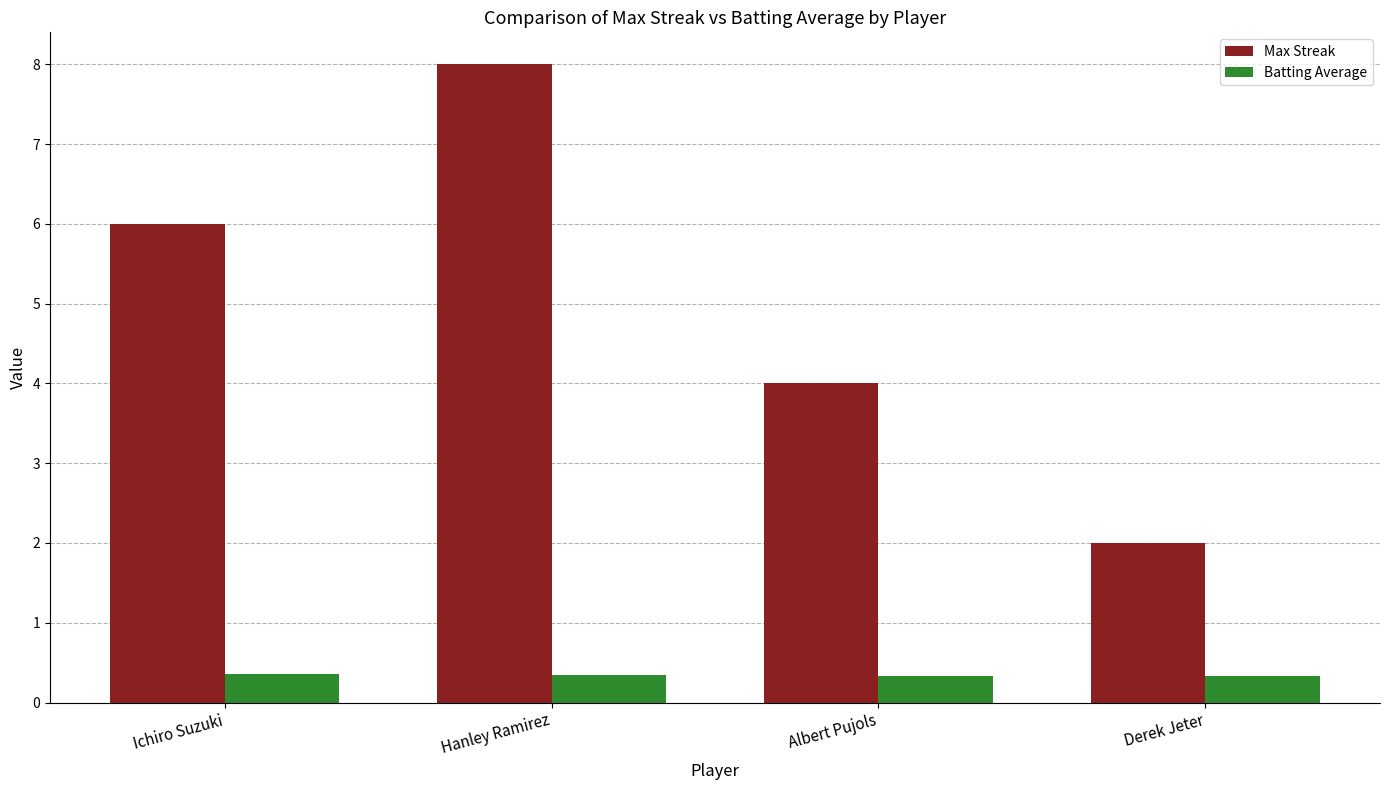

At Ichiro Suzuki, list the series in order from smallest to largest.

Batting Average, Max Streak